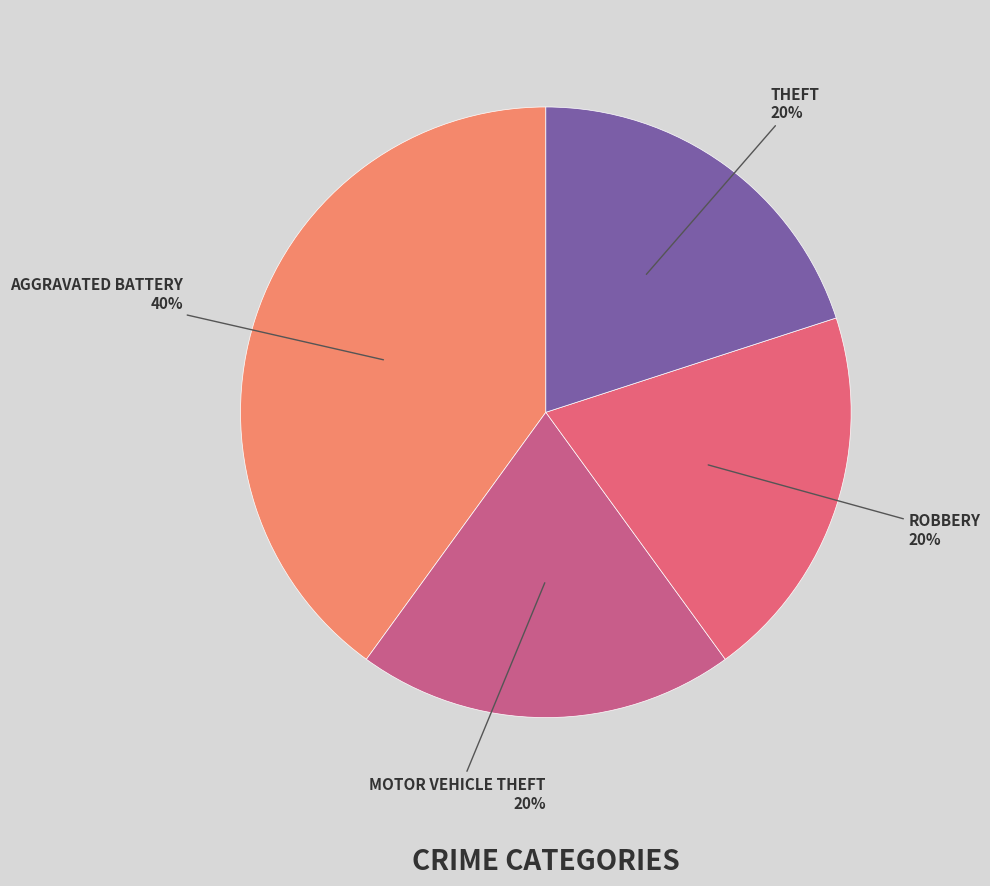

What is the largest slice in the pie chart?

Aggravated Battery